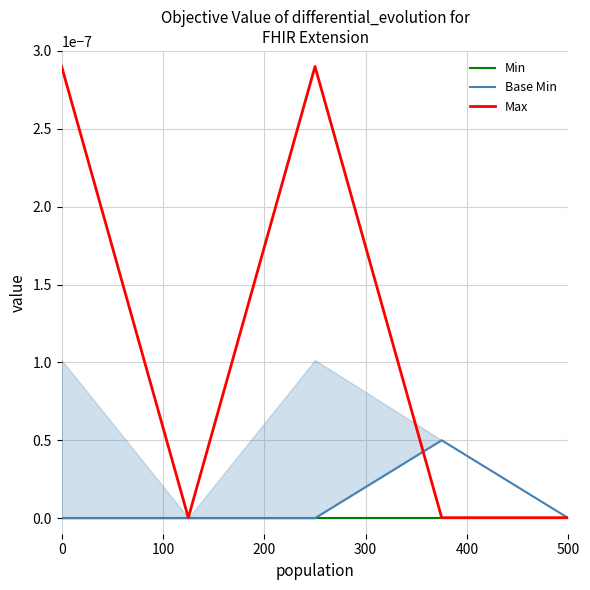

True or false: Min has a value of 0.0 at 0.

True